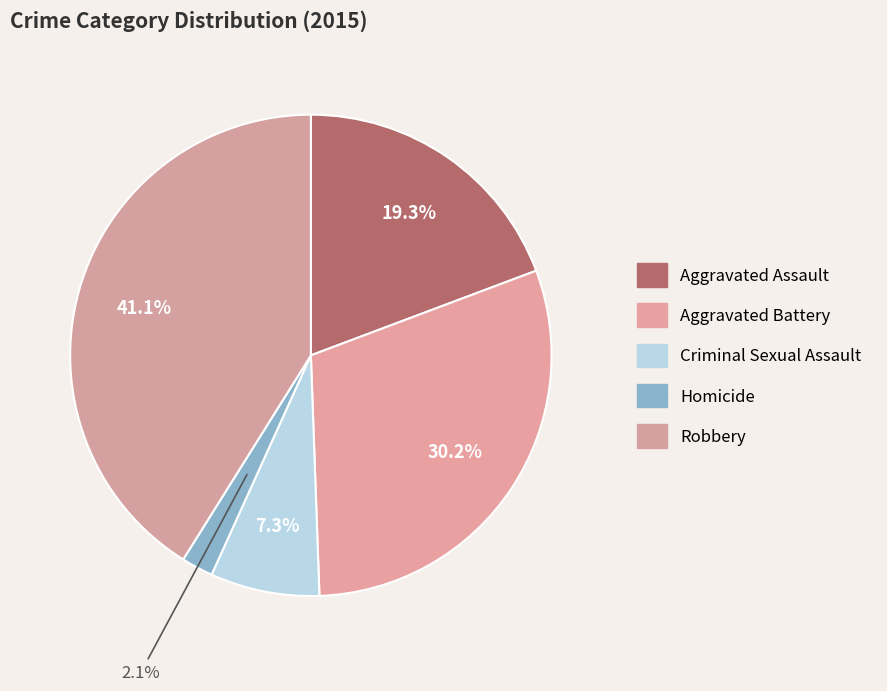

Count the number of slices in the pie.

5